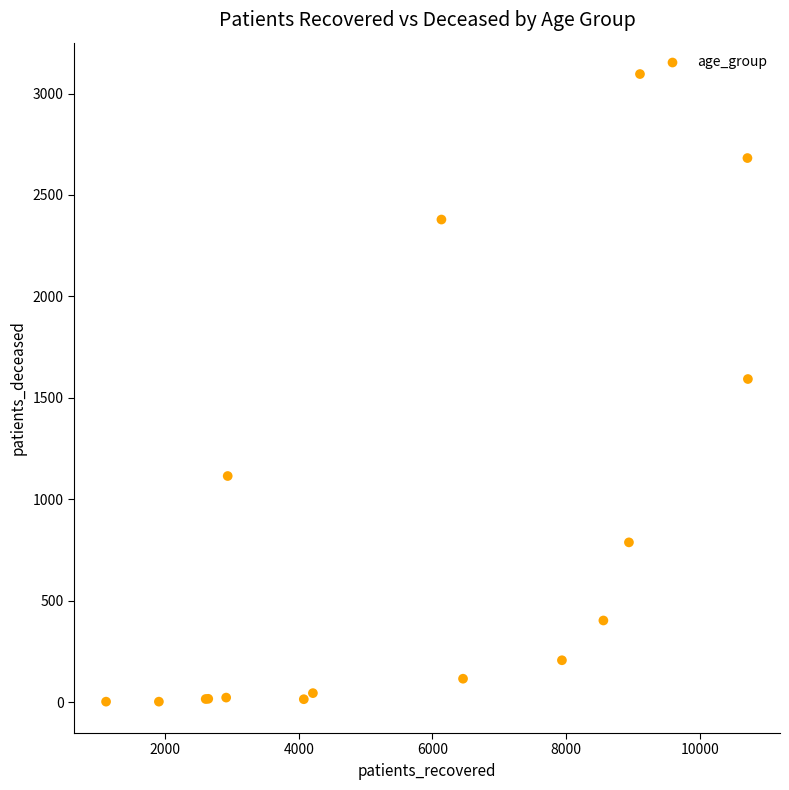

What Y value in the scatter plot is closest to 1549?

1593